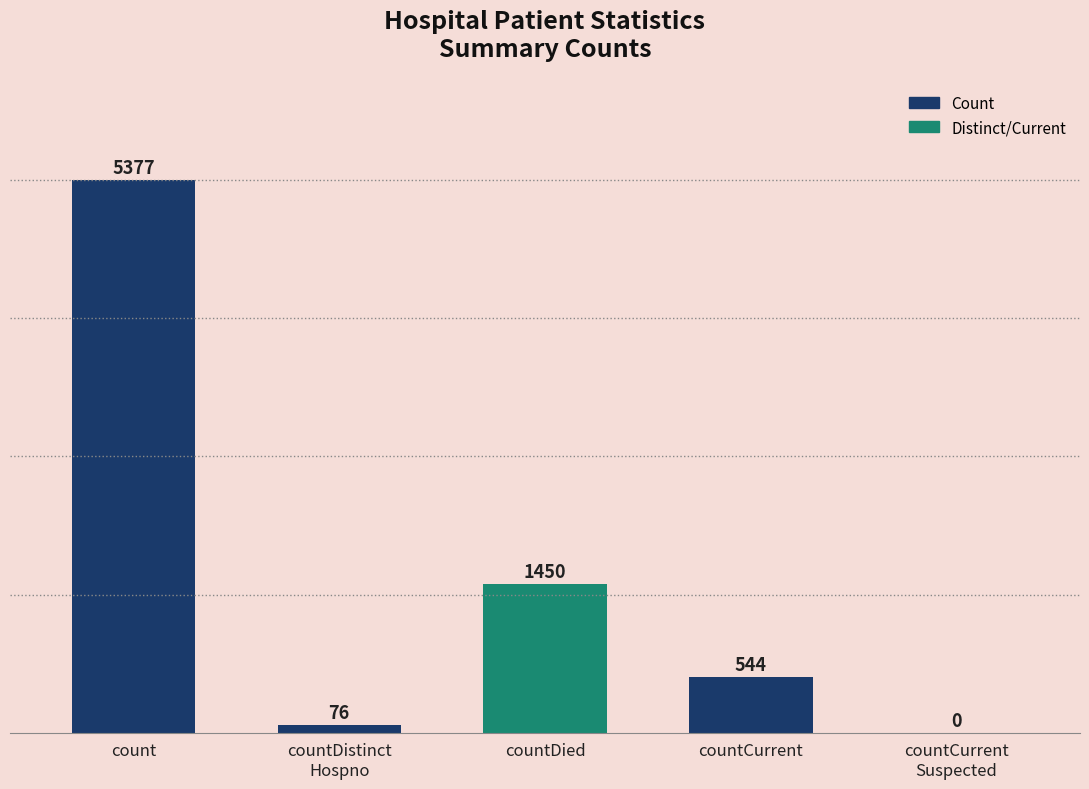

What is the average value?

1489